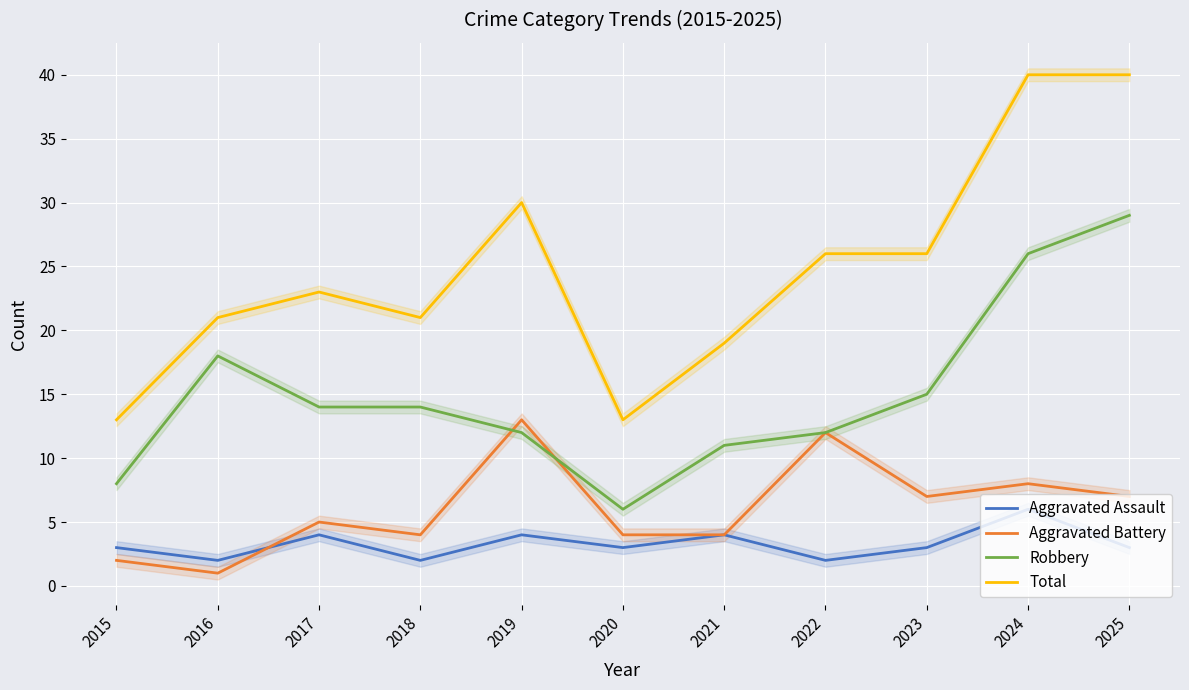

What is the sum of the Aggravated Assault values at 2024 and 2025?

9